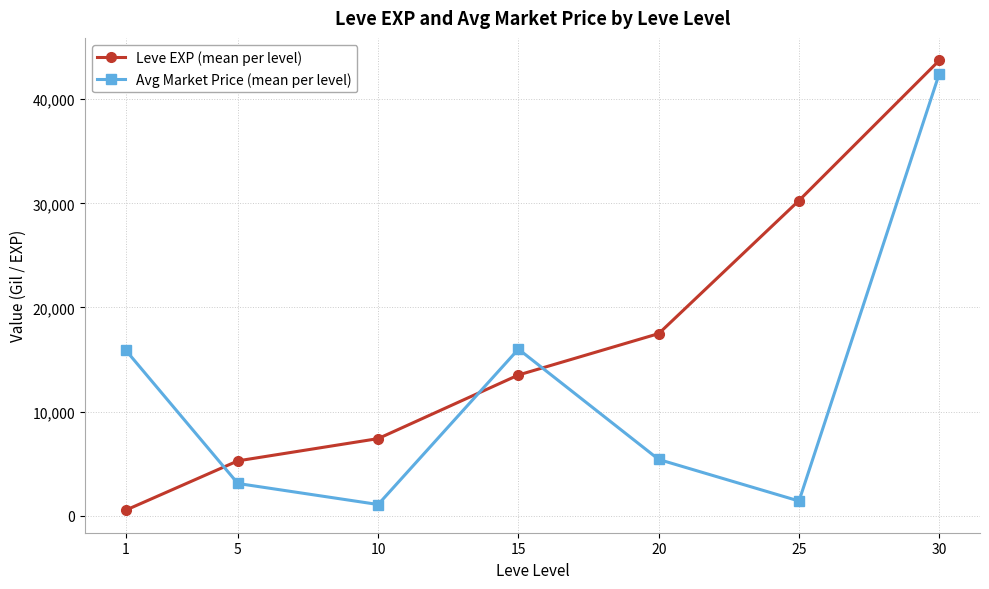

Does the chart display data point markers on the line(s)?

Yes